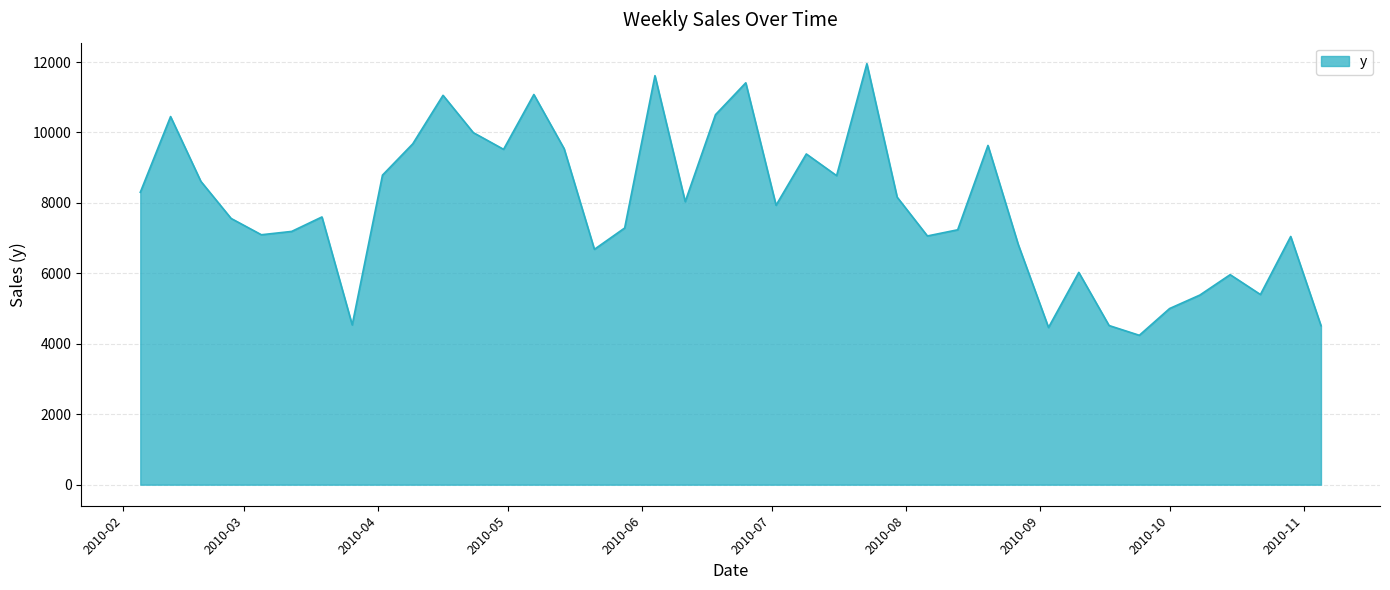

What is the minimum value shown in the chart?

4241.3